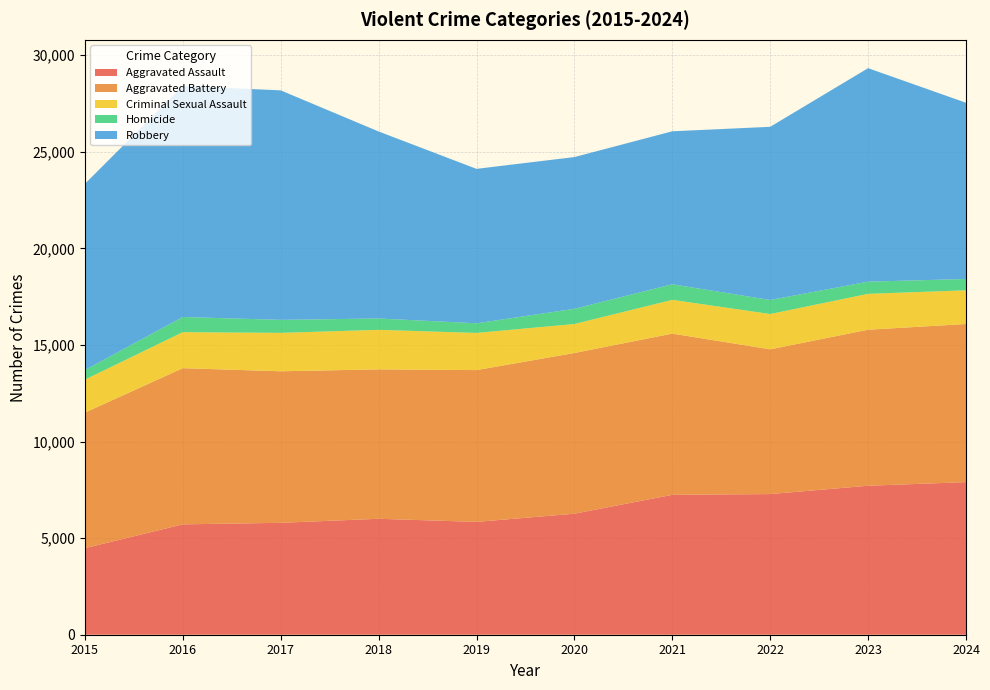

Reading left to right, transcribe all the data shown in this chart.

Aggravated Assault: 4480	5713	5793	6002	5841	6265	7242	7281	7712	7900
Aggravated Battery: 7019	8085	7845	7735	7858	8320	8346	7493	8078	8185
Criminal Sexual Assault: 1707	1864	1989	2046	1924	1500	1748	1828	1857	1745
Homicide: 496	786	672	588	499	787	805	727	629	586
Robbery: 9638	11960	11881	9681	7995	7855	7920	8964	11053	9122